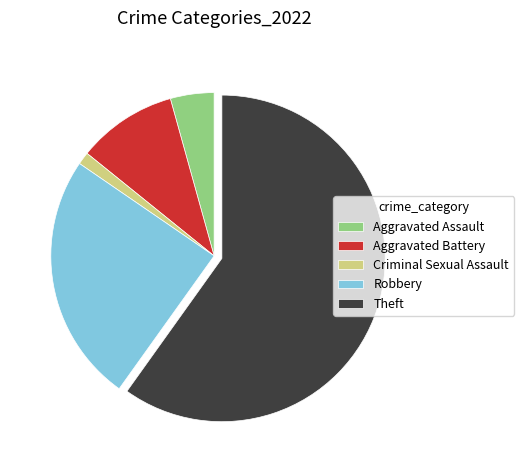

Count the number of slices in the pie.

5